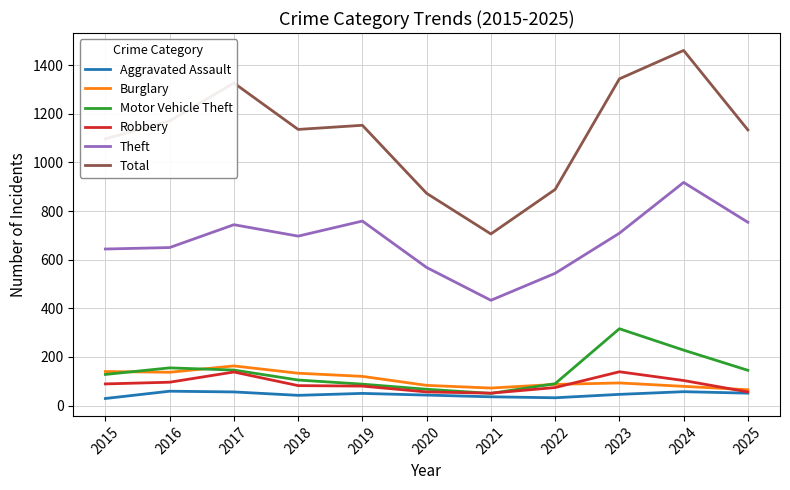

The Burglary series shows 65 at 2025. True or false?

True